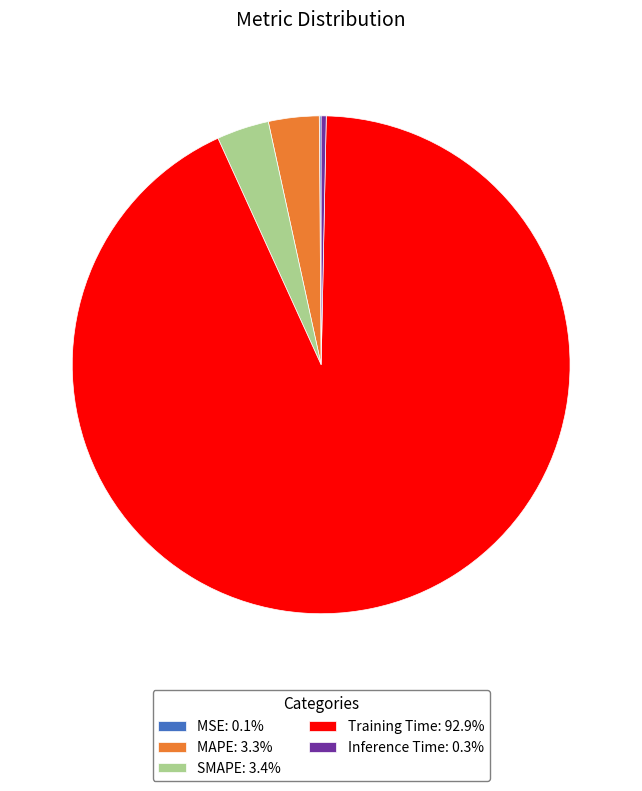

Does Training Time: 92.9% account for over 50% of the chart?

Yes